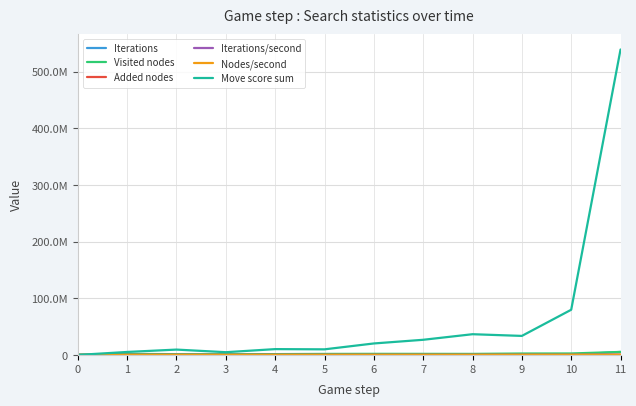

What is the value of the Added nodes point at the 7th from the left?

66410.0